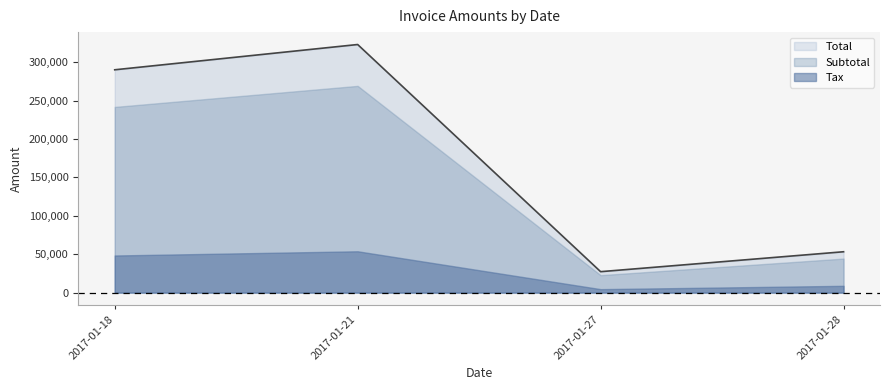

What is the value of the Tax point at the 2nd from the left?

53833.8